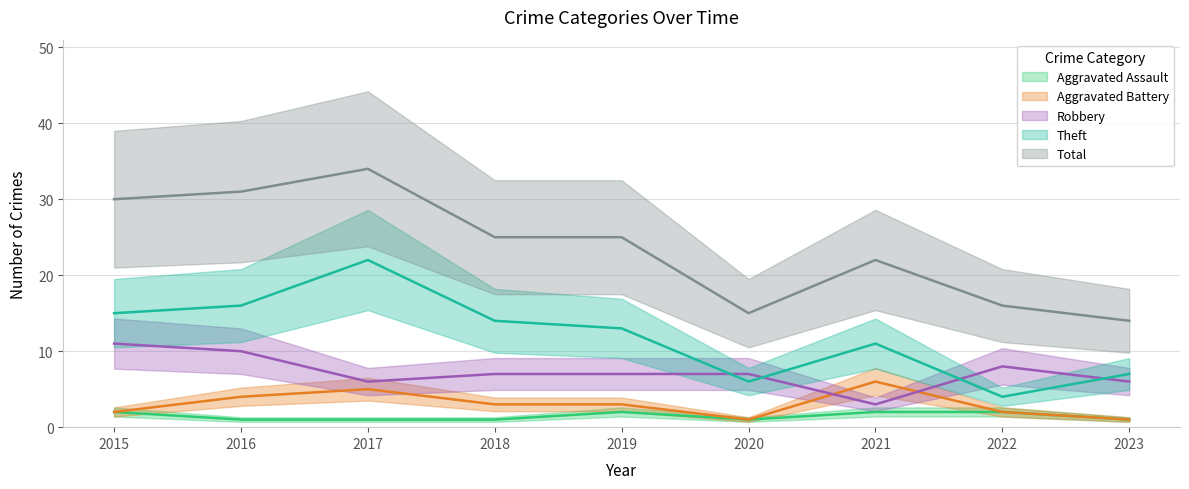

Which category has the lowest value across all series?

2016